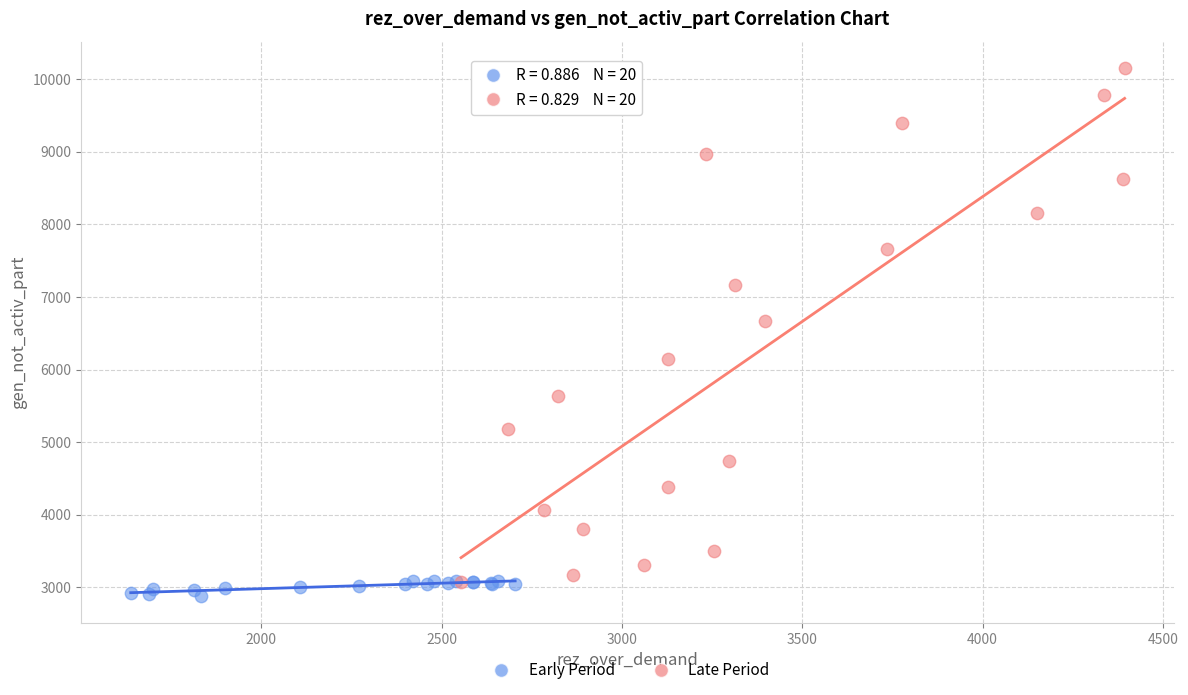

Which series has the widest spread of Y values?

Late Period